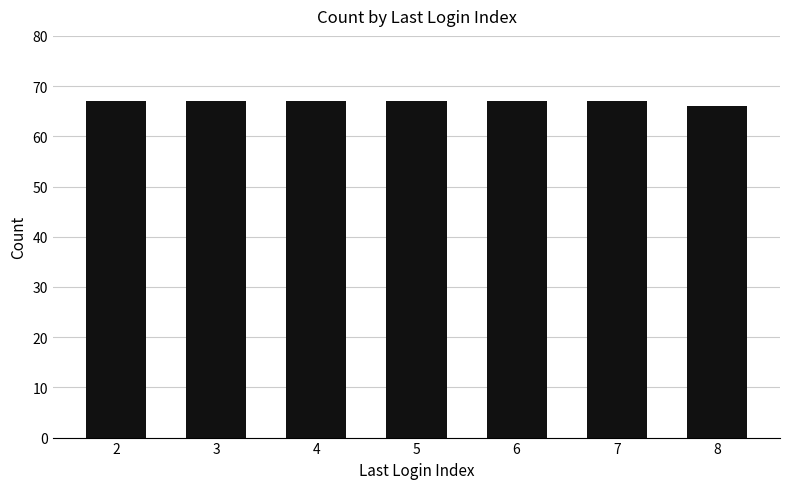

Approximately how many times larger is the value at 6 compared to 4?

1.0